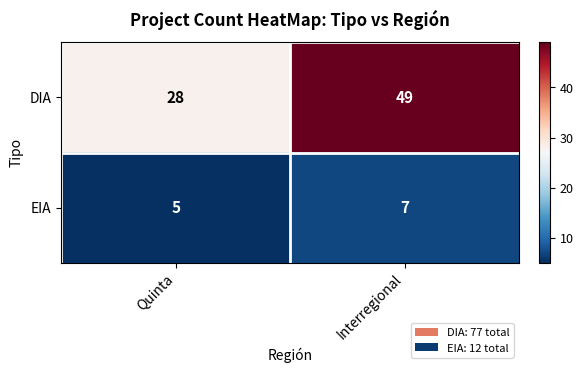

How many data points does each series have?

2